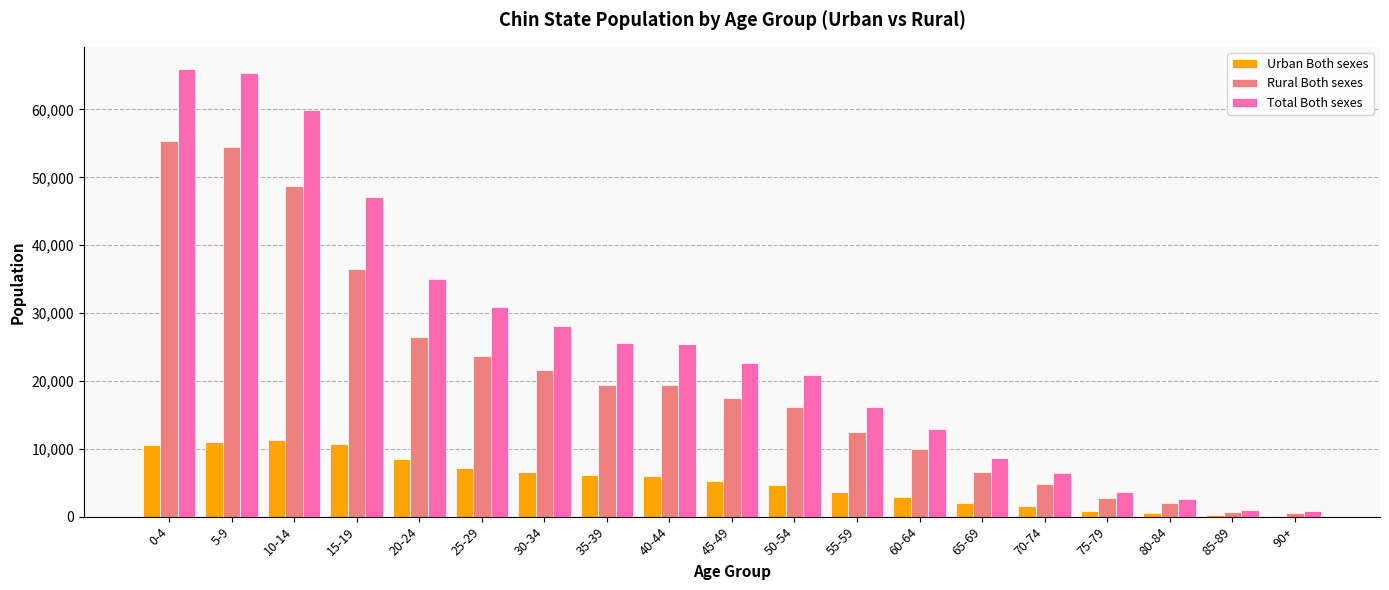

What is the maximum value for Urban Both sexes?

11297